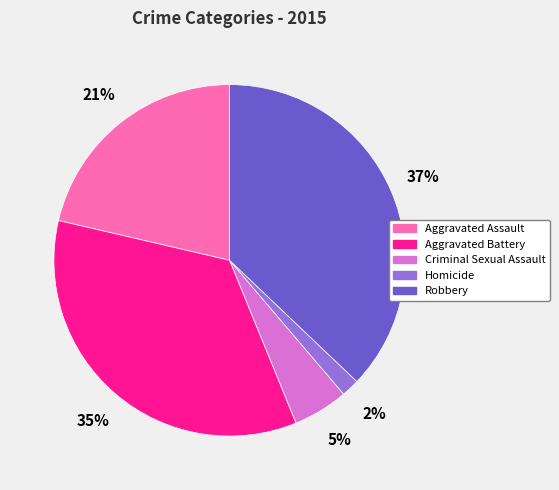

Which has a higher value, Homicide or Criminal Sexual Assault?

Criminal Sexual Assault